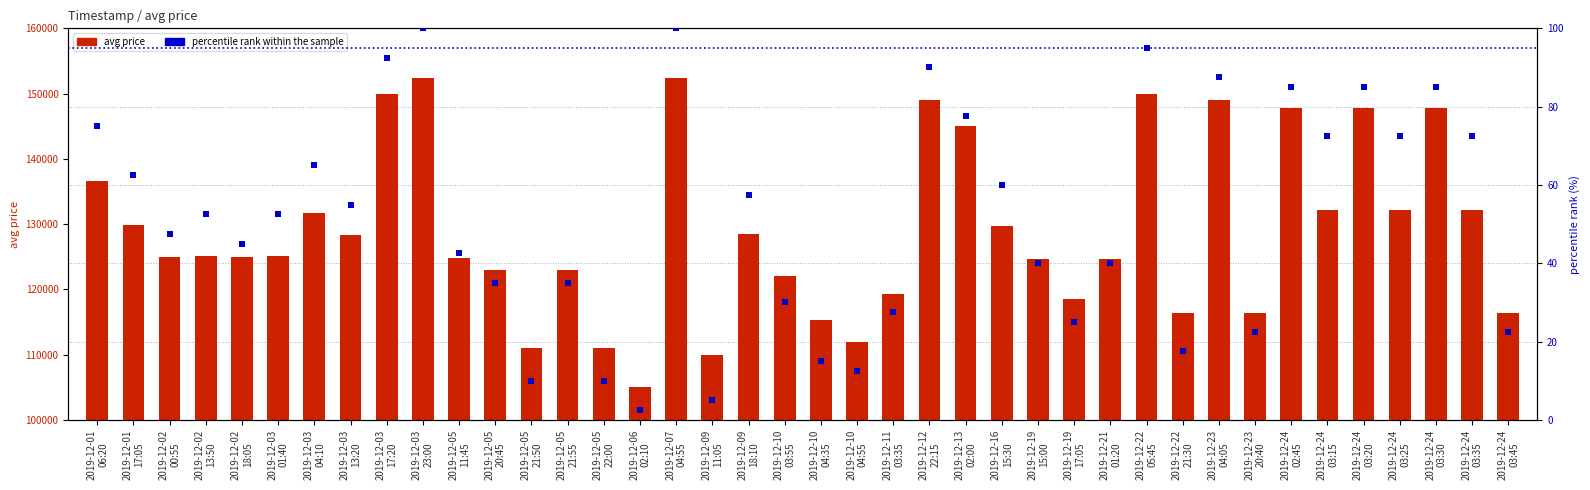

Is the value of percentile rank within the sample at 2019-12-23
20:40 greater than the value of avg price at 2019-12-02
00:55?

No